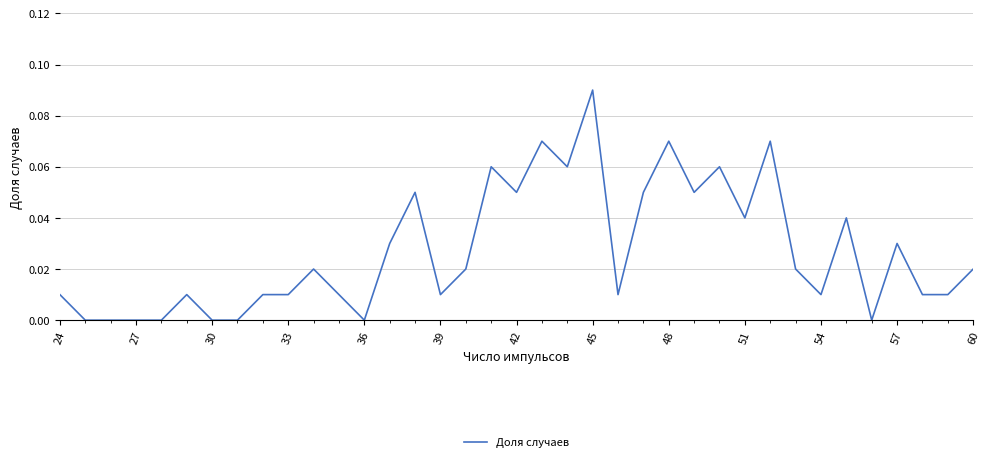

At which category does the chart reach its peak across all series?

45